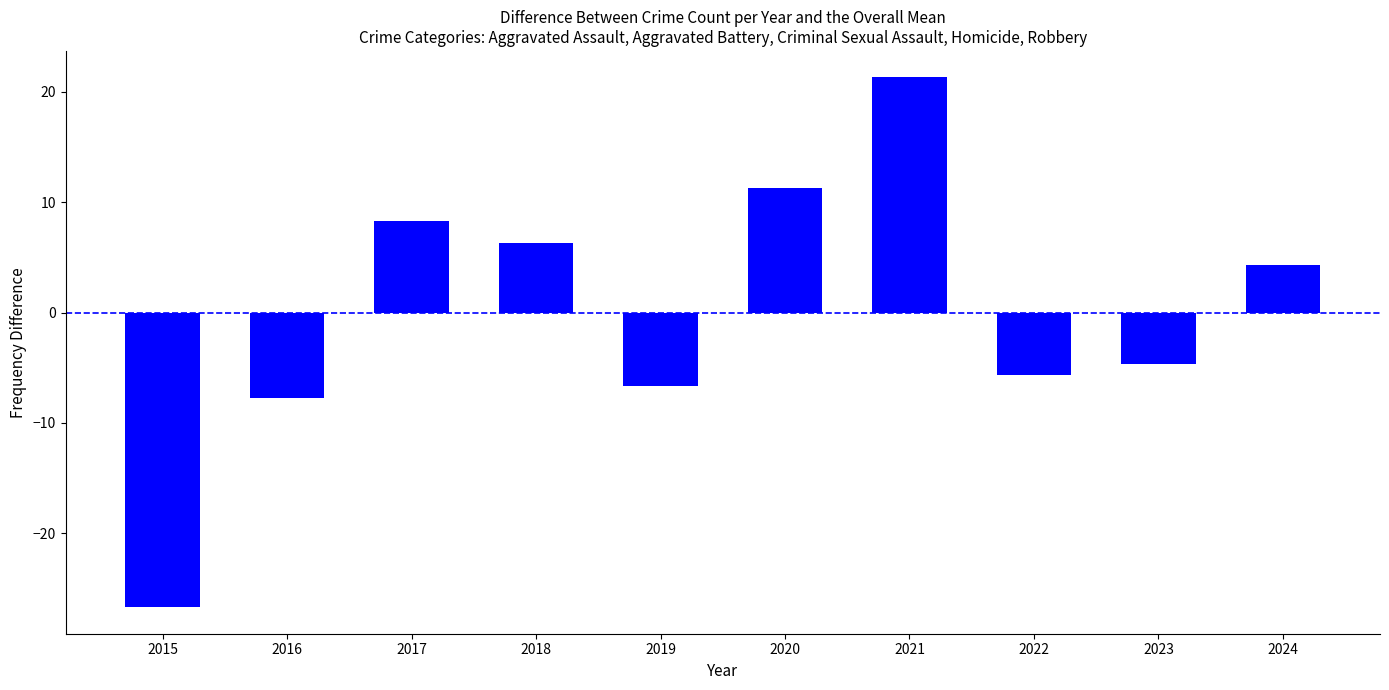

Rank the categories by value from lowest to highest.

2015, 2016, 2019, 2022, 2023, 2024, 2018, 2017, 2020, 2021